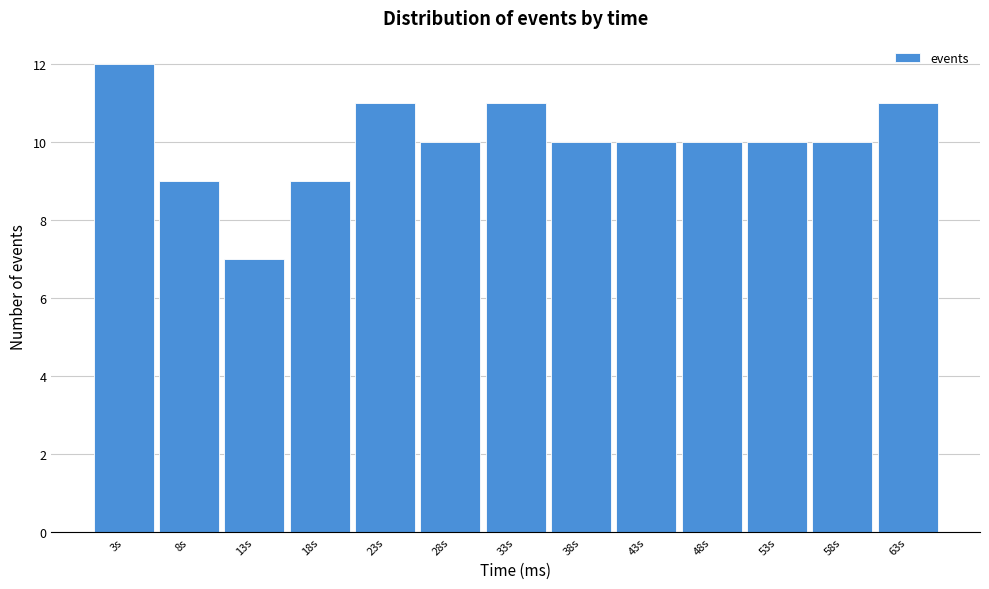

Reading left to right, list every bar in this chart as the range it spans on the x-axis followed by its height. Neither the bar edges nor the heights are printed on the chart, so give them approximately, as read against the axes.

0 to 5: 12
5 to 10: 9
10 to 15: 7
15 to 20: 9
20 to 25: 11
25 to 30: 10
30 to 36: 11
36 to 41: 10
41 to 46: 10
46 to 51: 10
51 to 56: 10
56 to 61: 10
61 to 66: 11